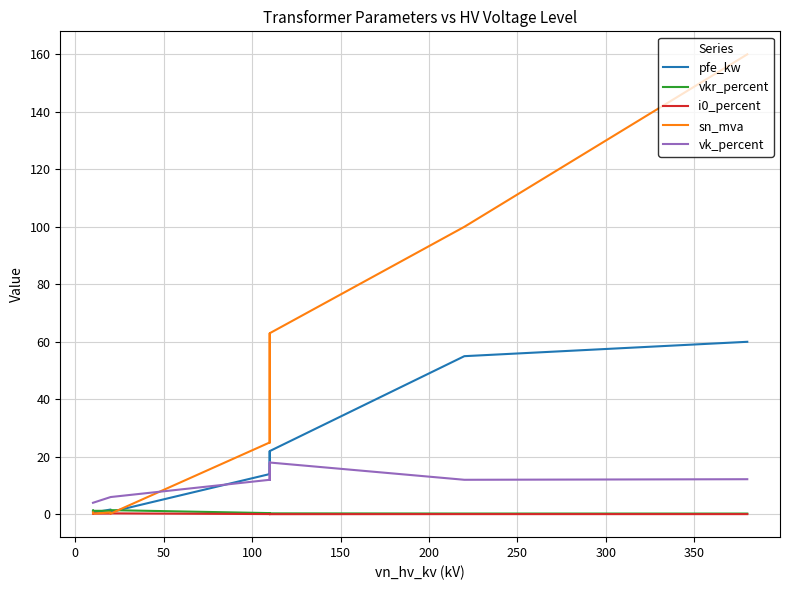

The value of vk_percent at 350 is 3.2. True or false?

False